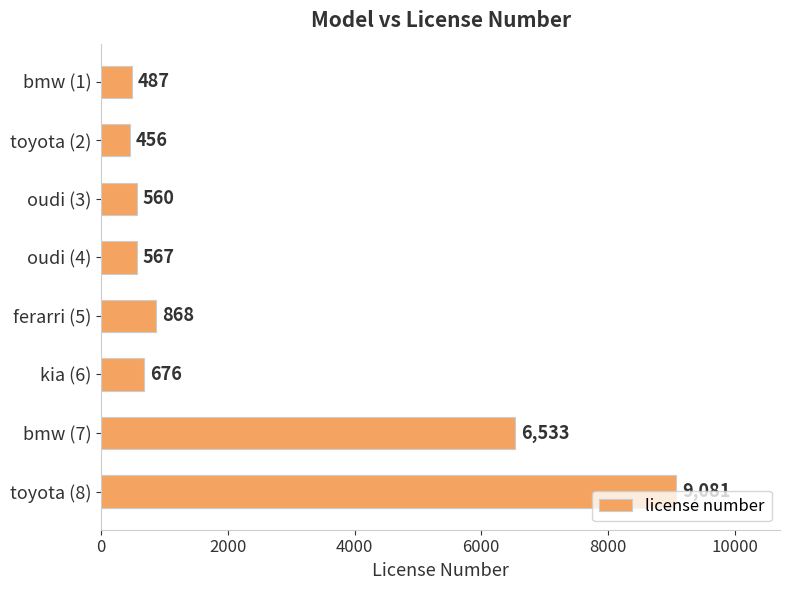

What is the change in value from kia (6) to toyota (8)?

+8405